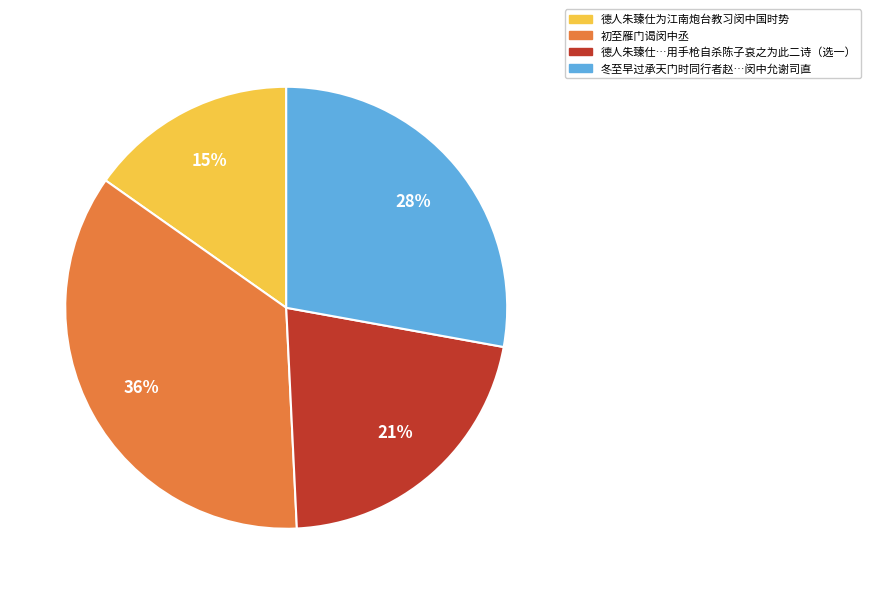

To the nearest percent, what is the average slice percentage?

25%